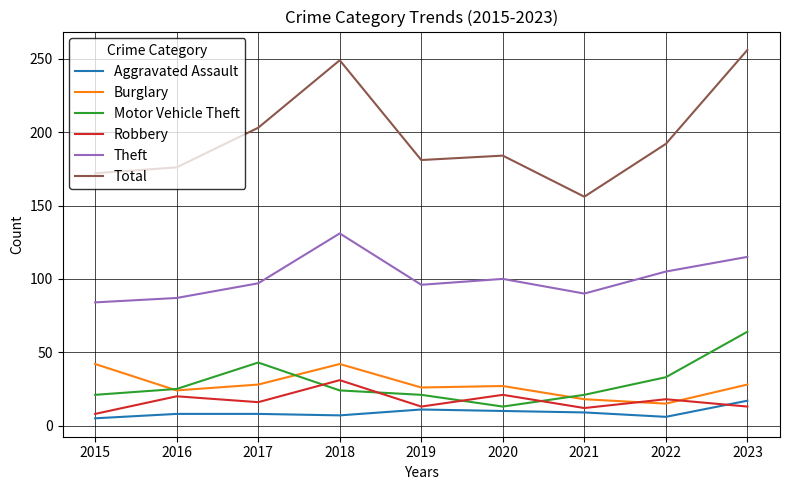

How many distinct data groups are displayed?

6